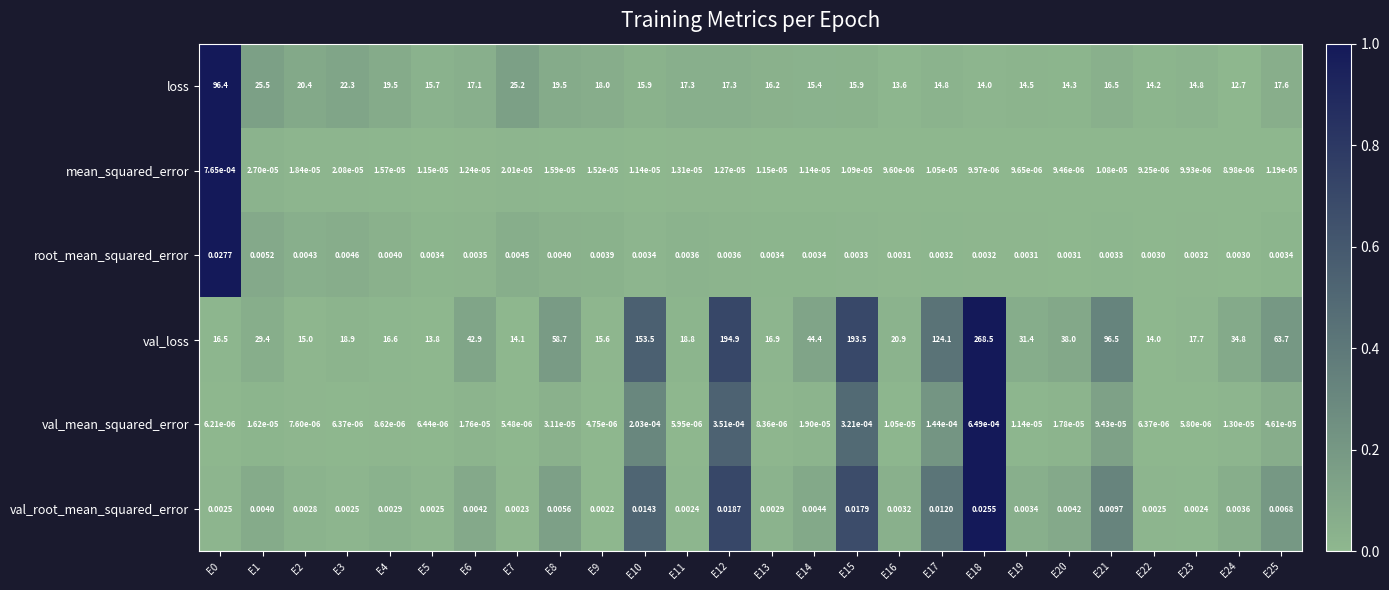

Which series has the largest range (max minus min)?

val_loss